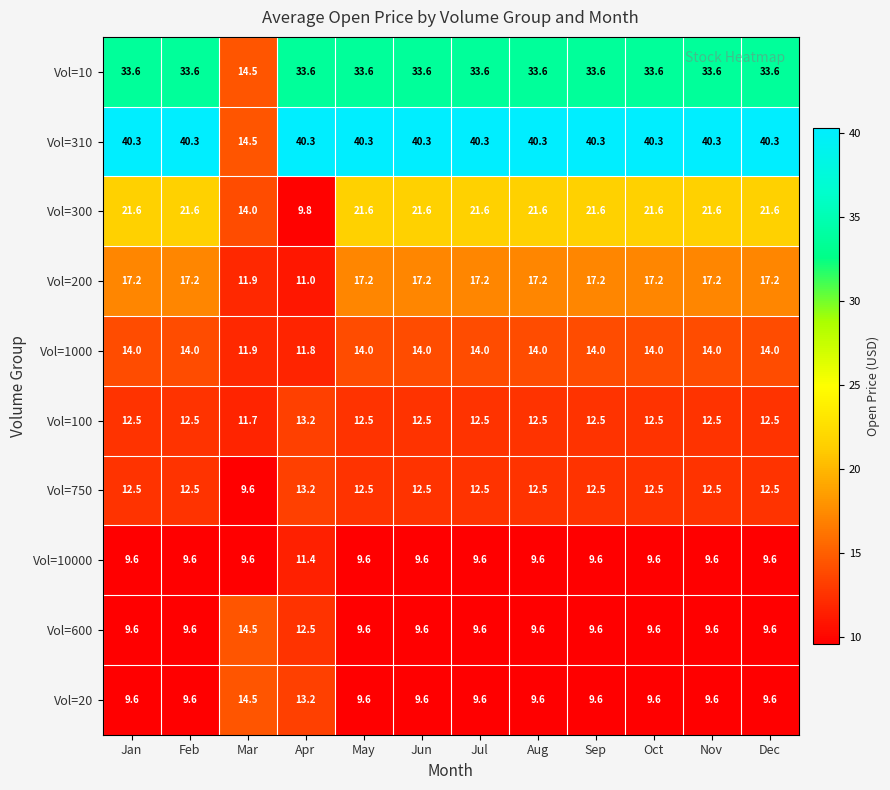

The Vol=750 series shows 12.5 at Aug. True or false?

True